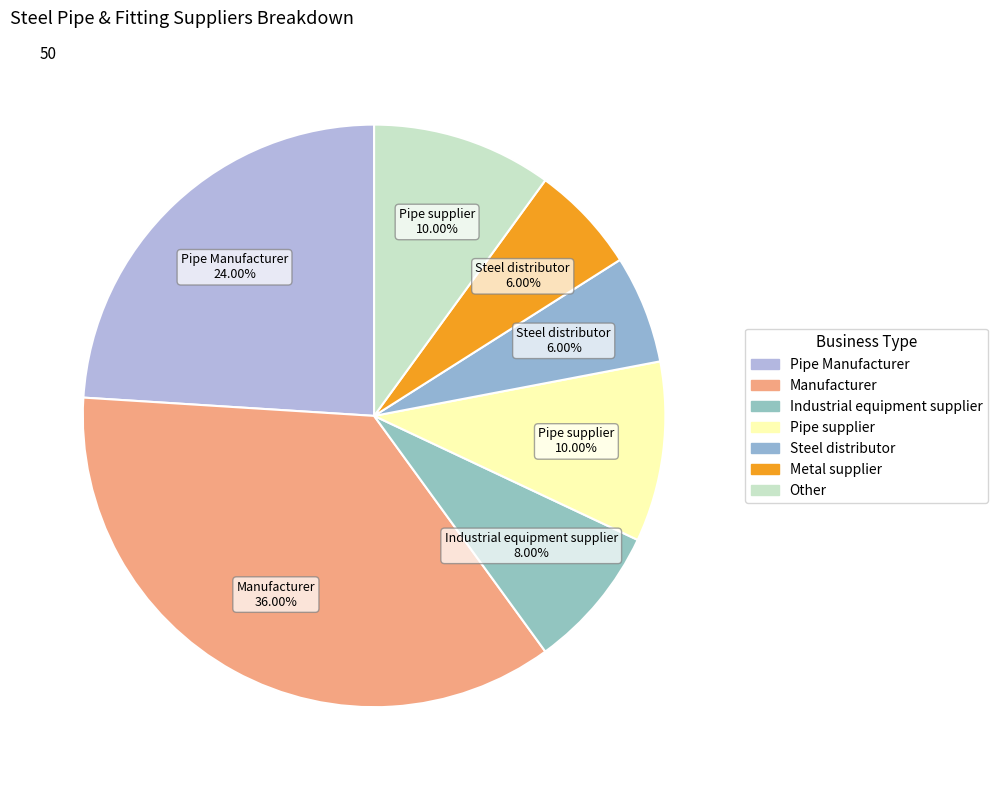

To the nearest percent, what is the average slice percentage?

14%